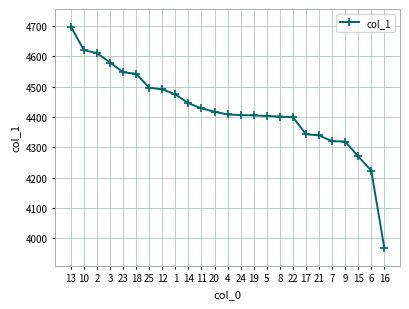

What value does the data have at 5, to the nearest 100?

4400